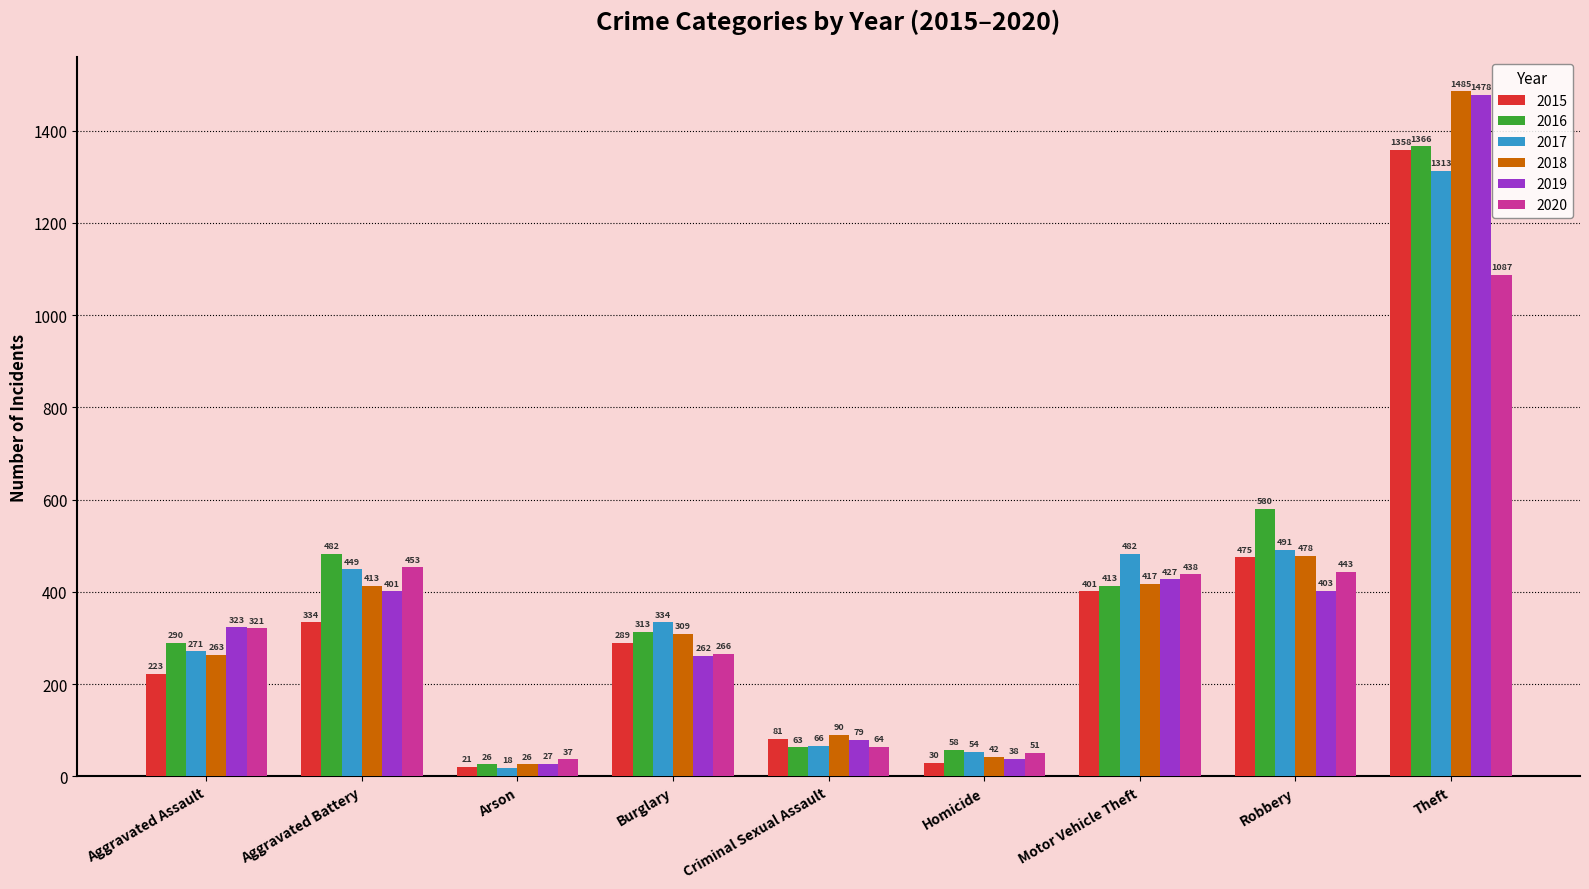

What is the approximate value of 2018 at Aggravated Assault?

263